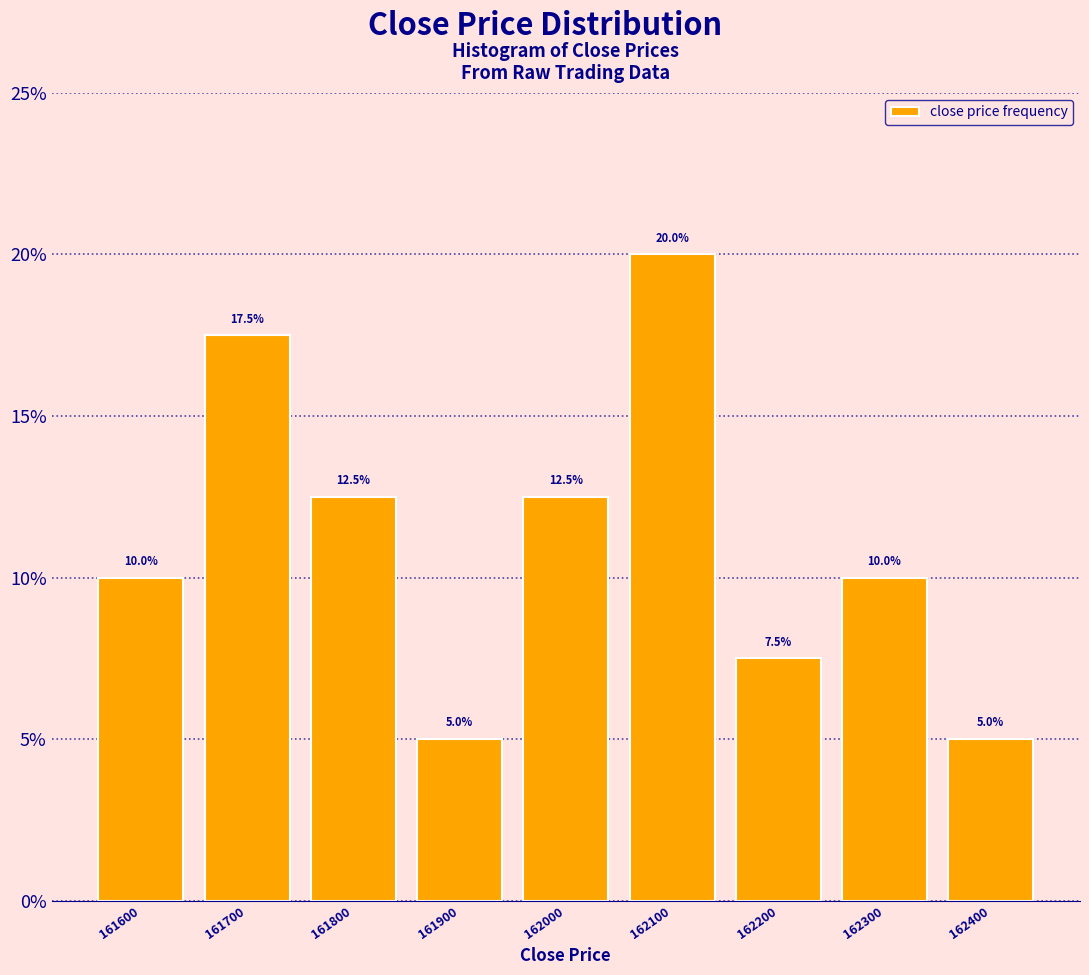

Reading left to right, extract all data points from this chart.

10.0	17.5	12.5	5.0	12.5	20.0	7.5	10.0	5.0